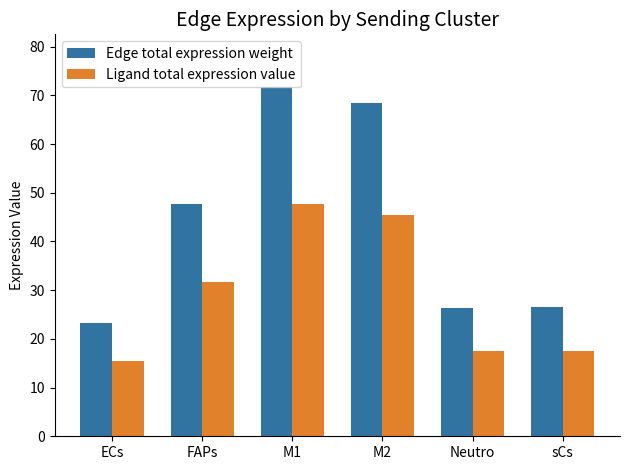

True or false: Edge total expression weight has a value of 26.4 at Neutro.

True